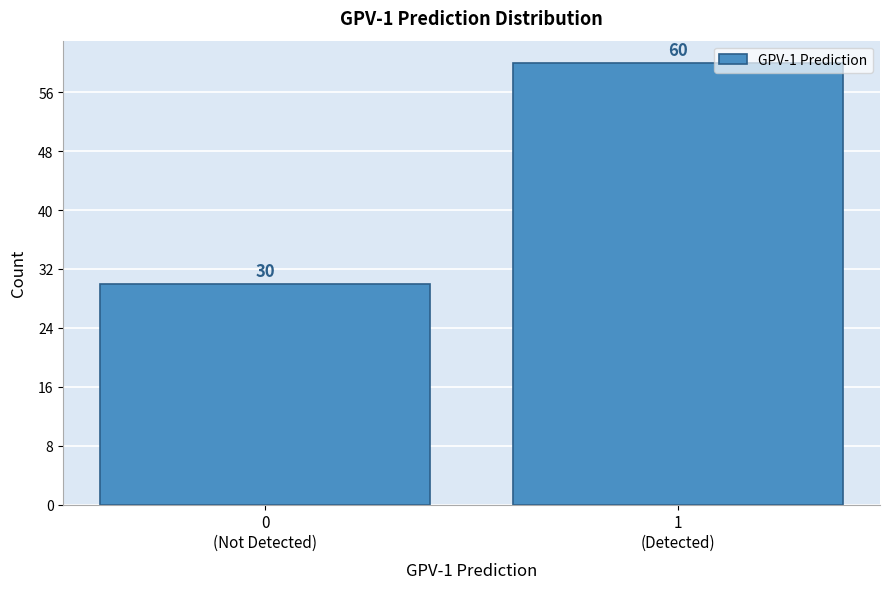

Reading right to left, transcribe all the data shown in this chart.

60	30